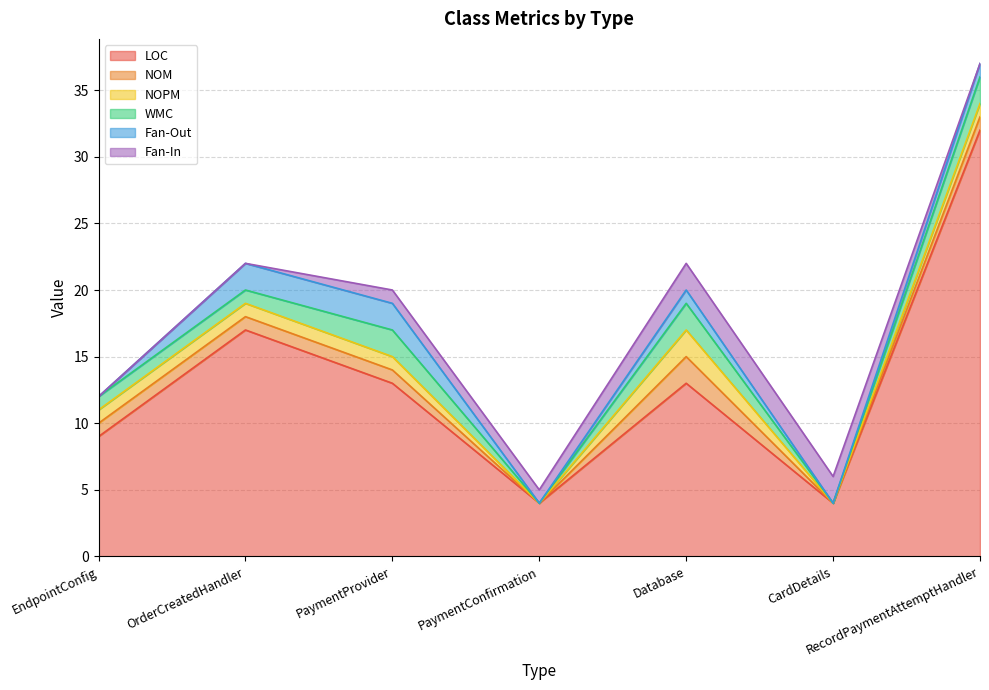

Is it true that WMC equals 2 at PaymentProvider?

True